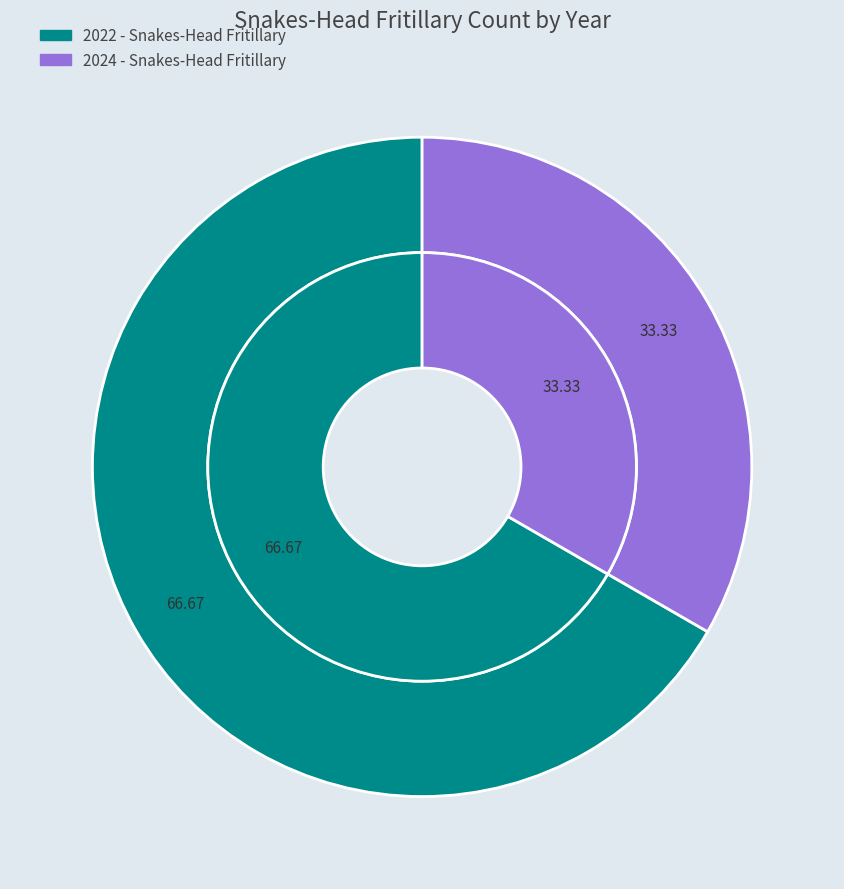

Which slice is the largest?

2022